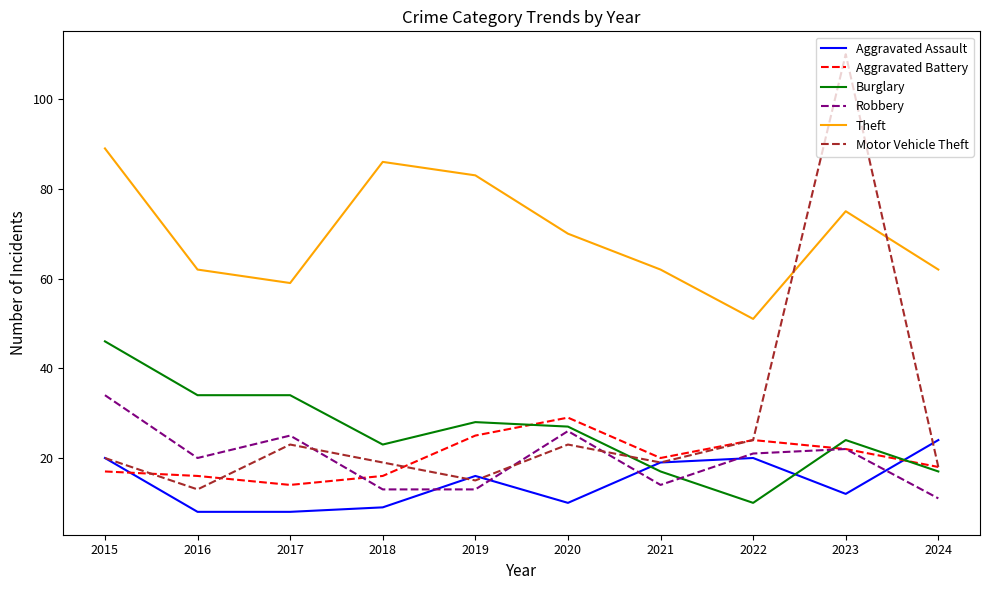

How many lines are shown in the chart?

6